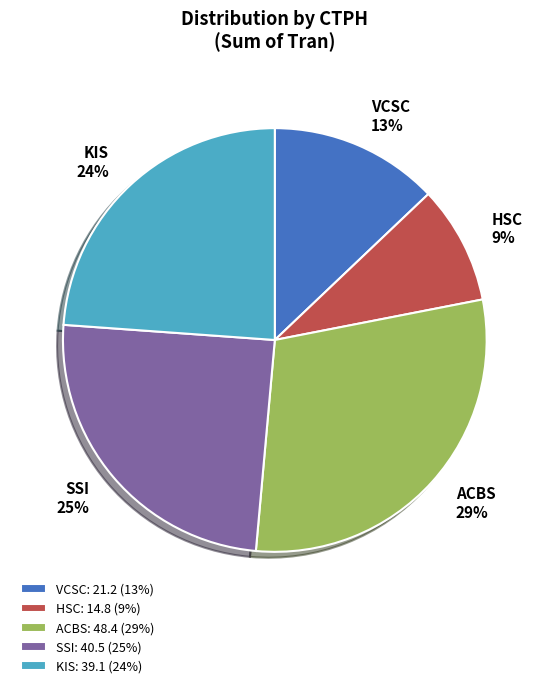

Is the sum of KIS and VCSC greater than half?

No